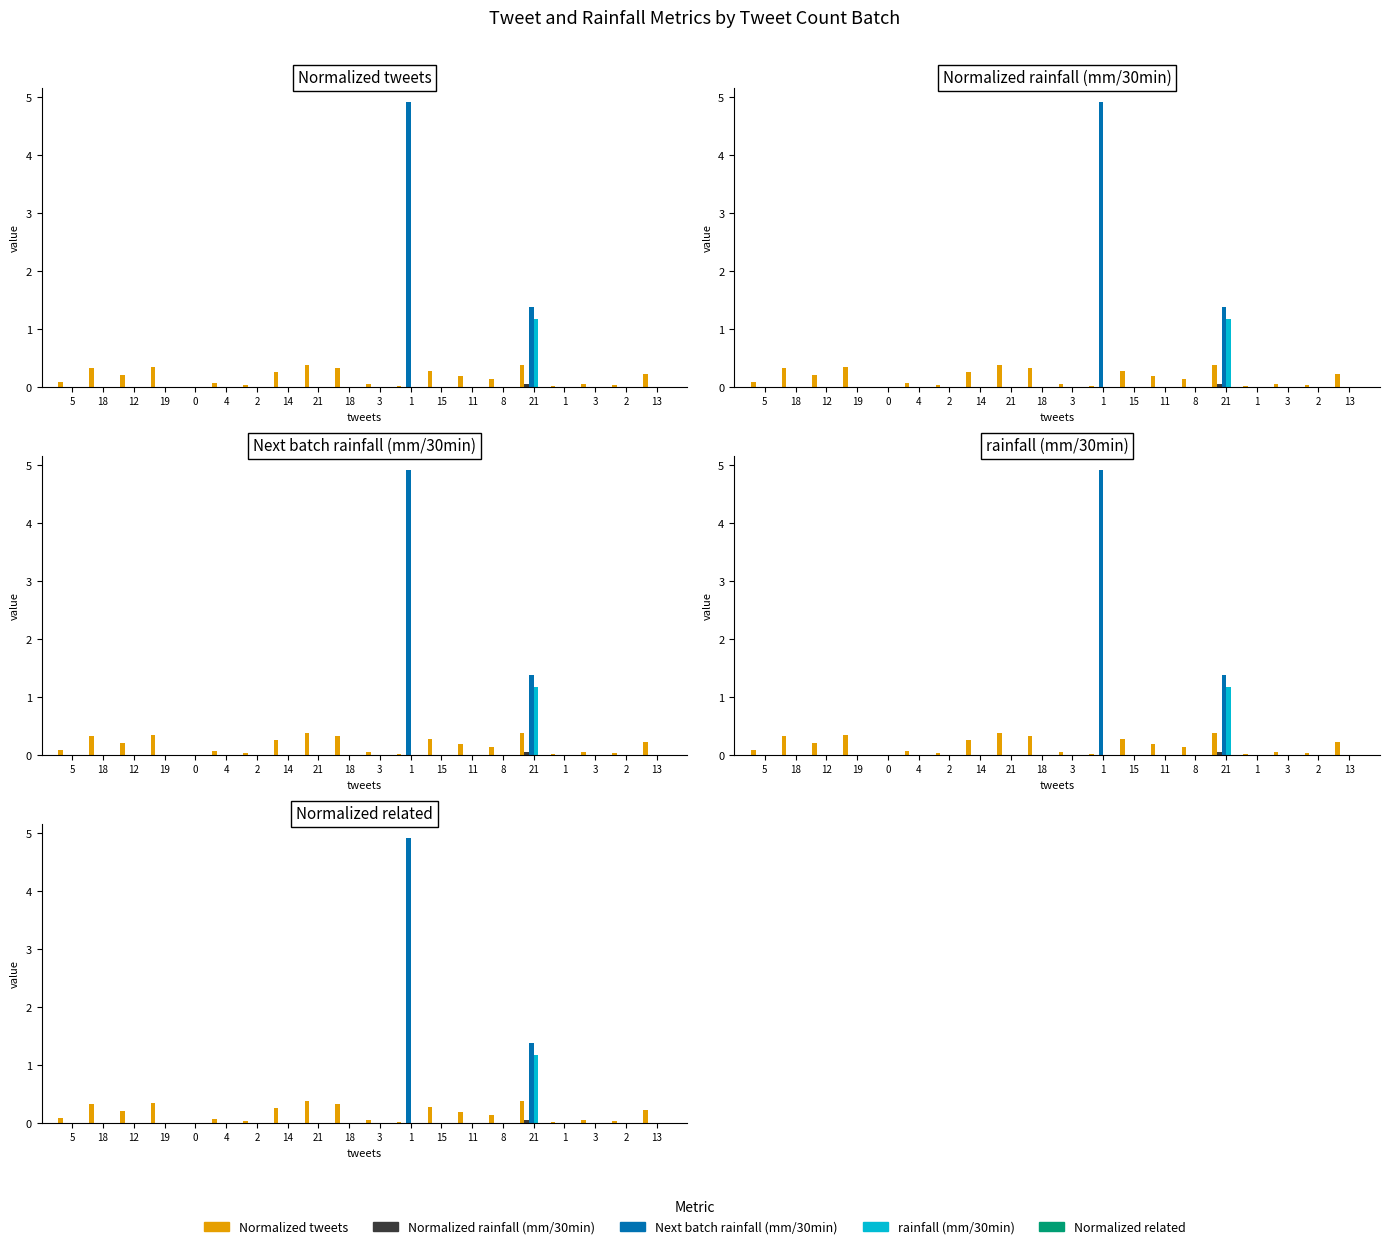

Count the number of categories in the chart.

20